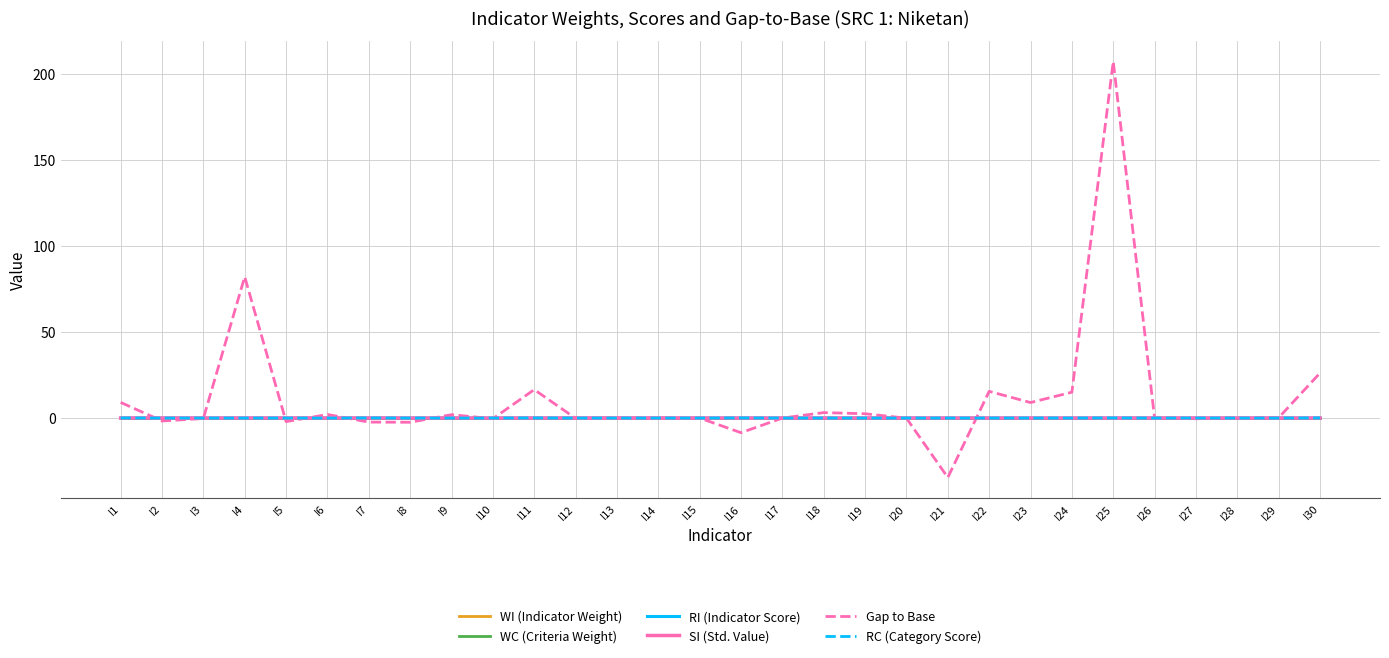

The Gap to Base series shows 44.5 at I30. True or false?

False